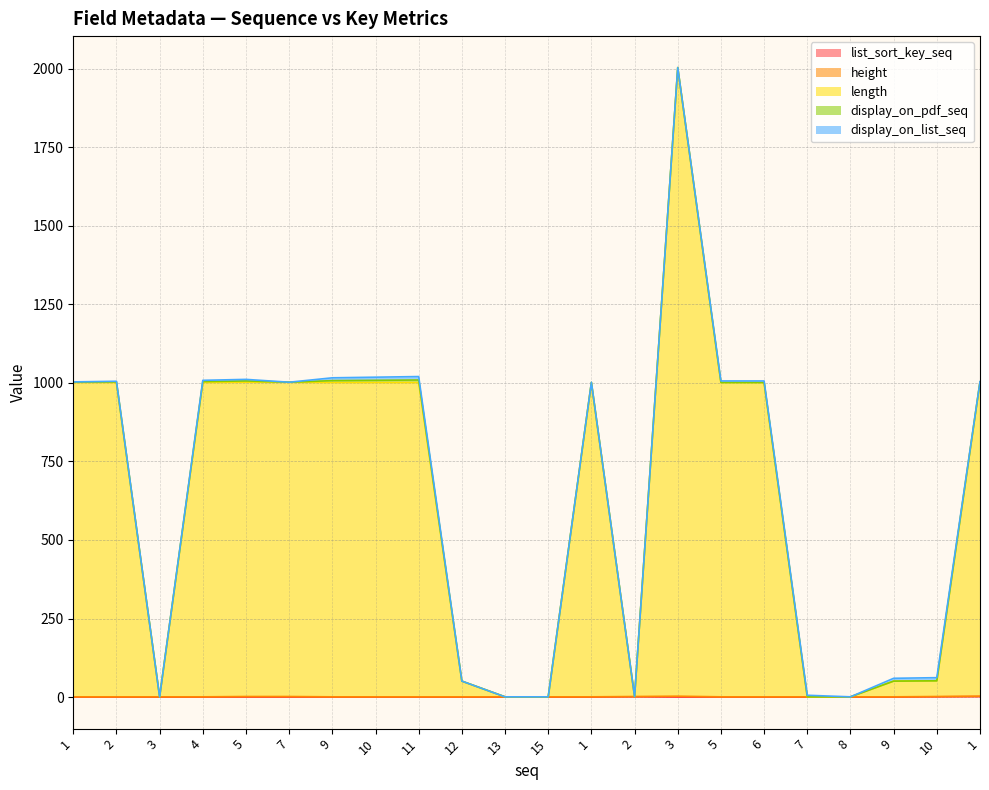

True or false: display_on_list_seq and display_on_pdf_seq cross at least once.

False